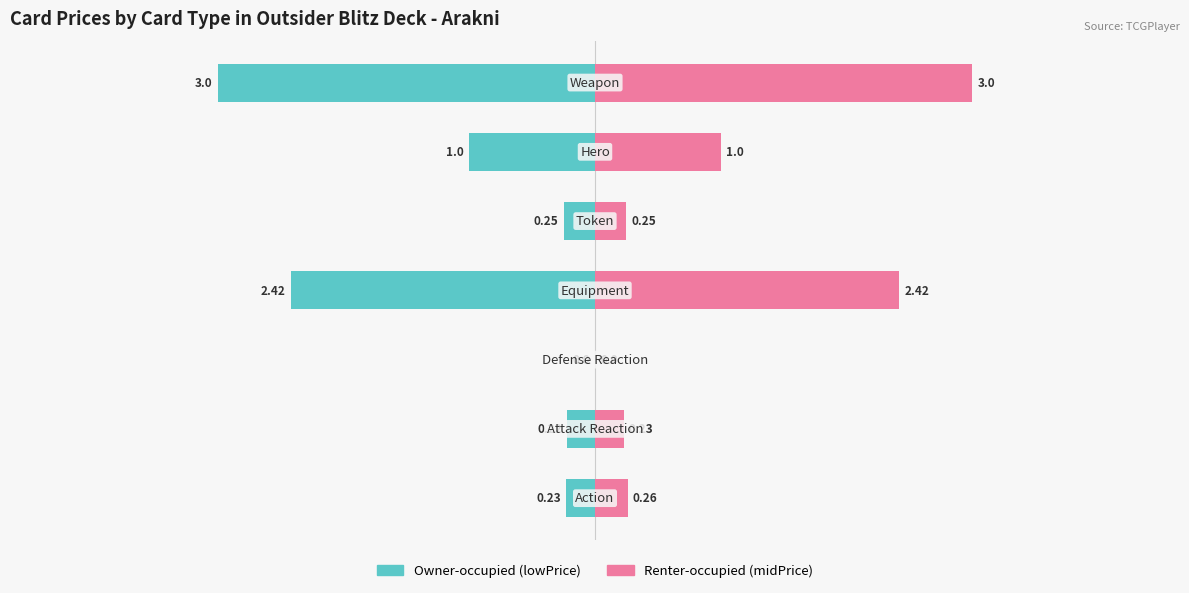

What is the difference between the lowPrice values at 6 and 0?

2.8